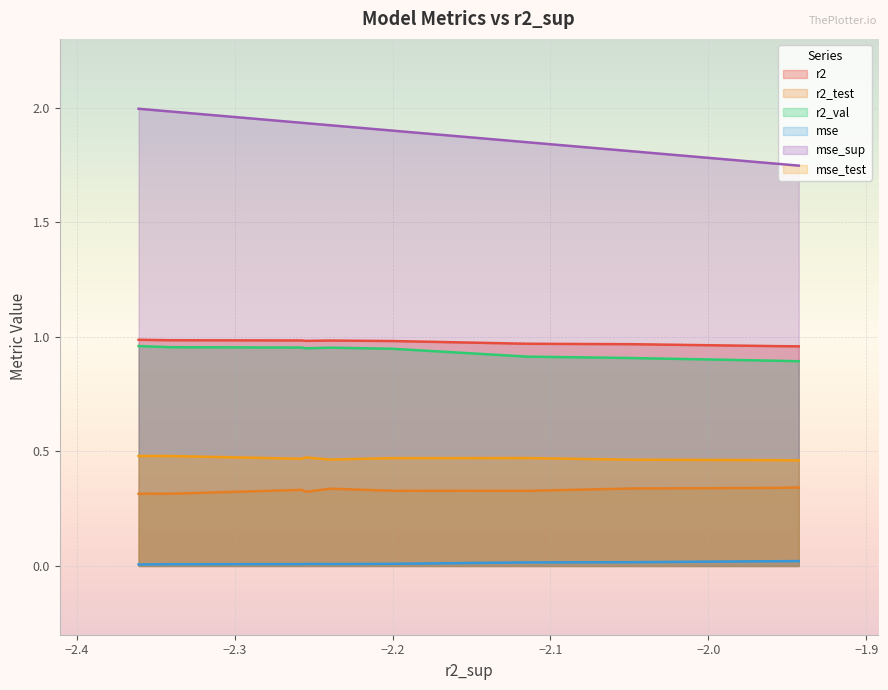

What is the average value of the r2 series?

1.0